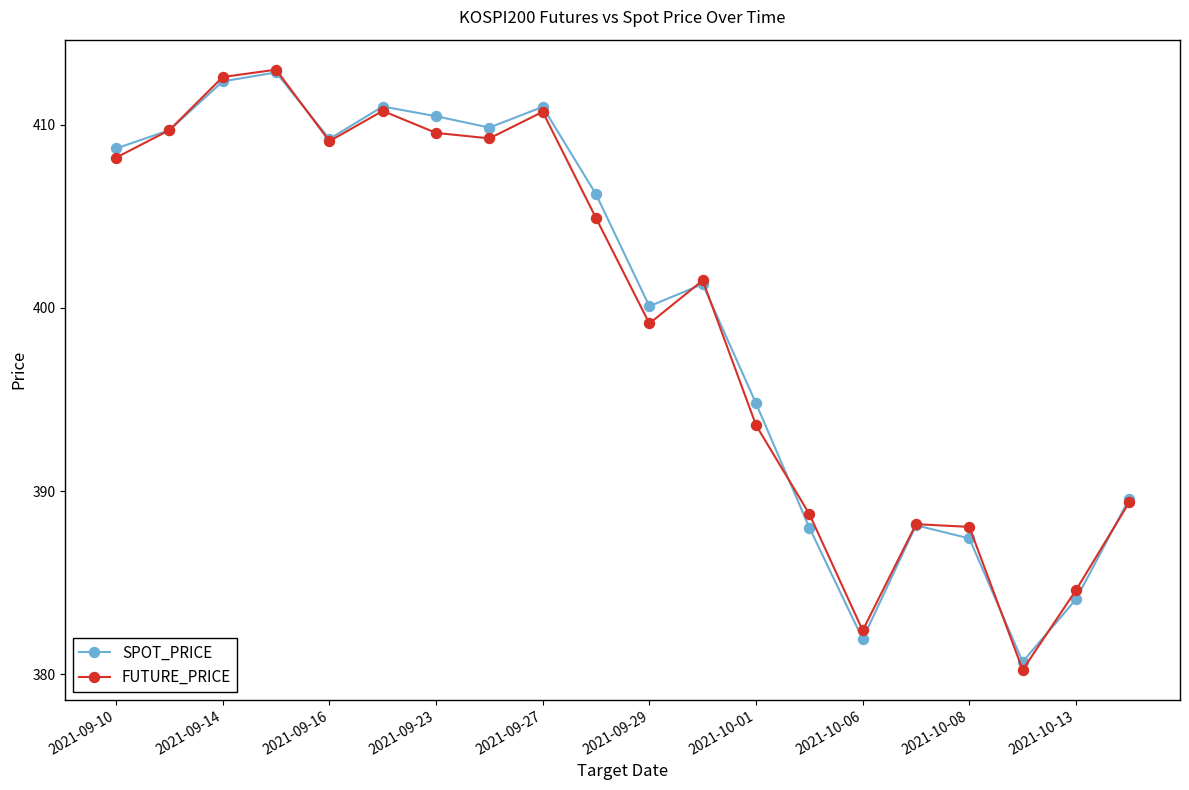

At how many categories does at least one series exceed 396?

12